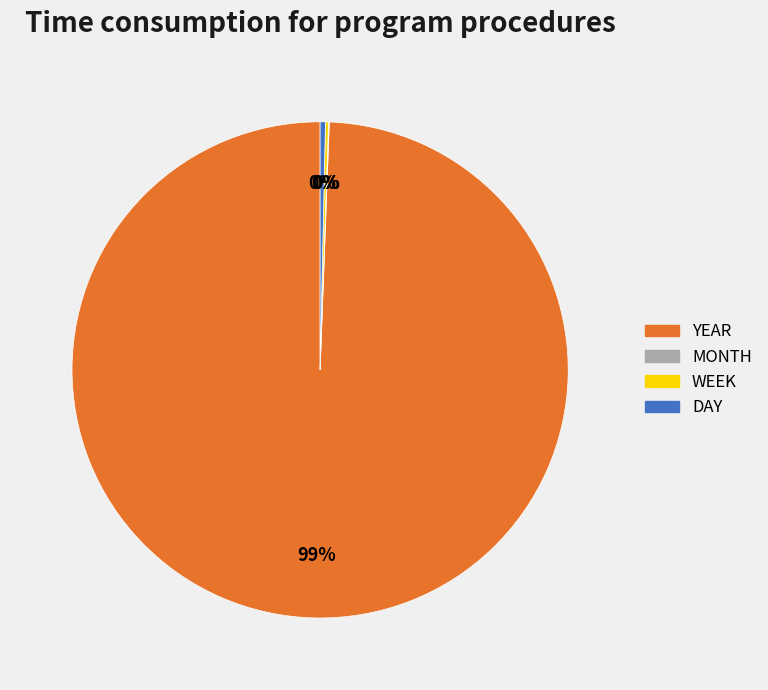

Which slice is the largest?

YEAR